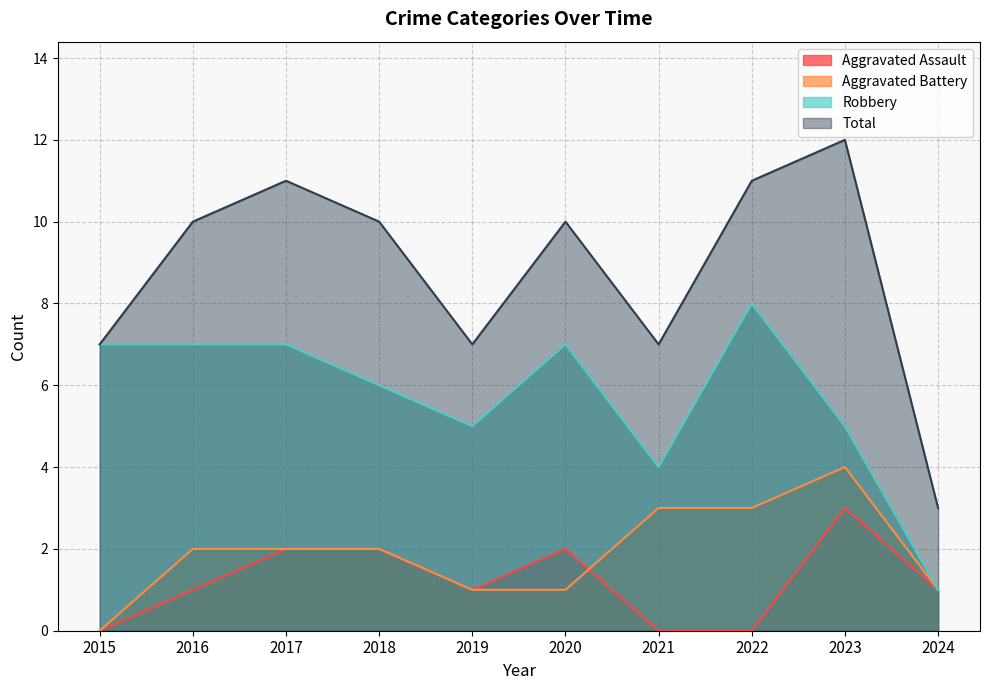

What are all the series names shown in the legend?

Aggravated Assault, Aggravated Battery, Robbery, Total